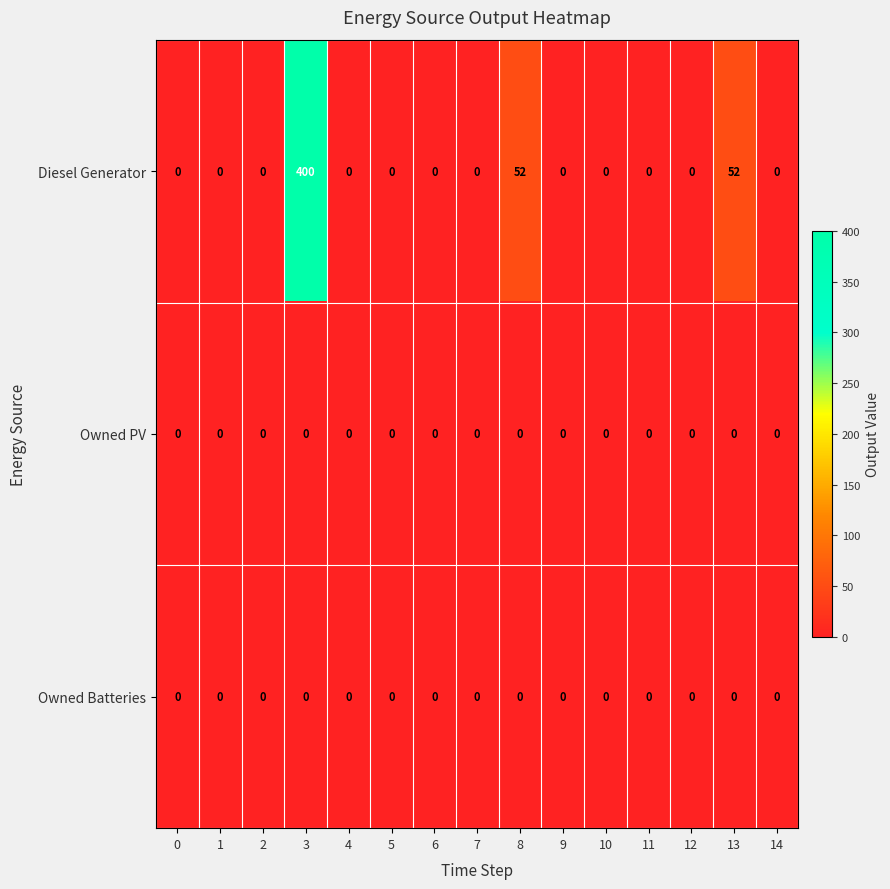

What is the sum of the Diesel Generator values at 13 and 12?

52